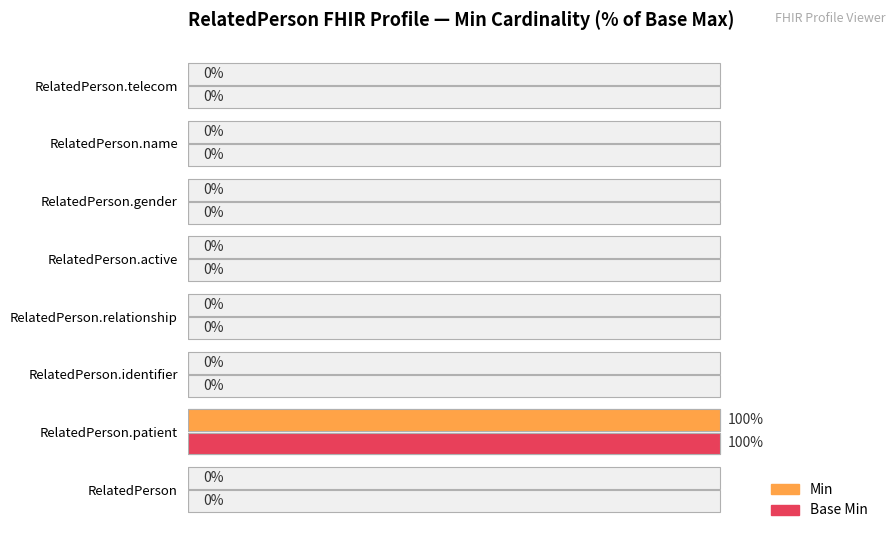

At RelatedPerson.telecom, list the series in order from smallest to largest.

Min, Base Min